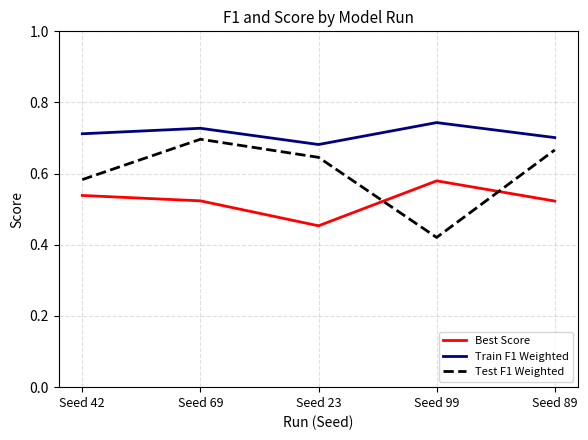

What position from the right is Seed 69?

4